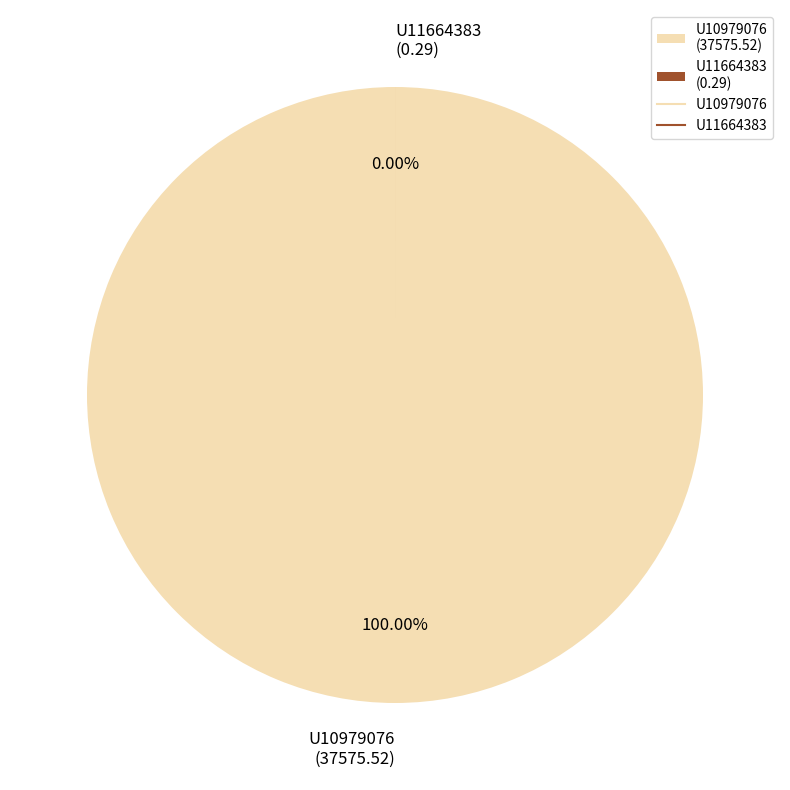

Count the number of slices in the pie.

2